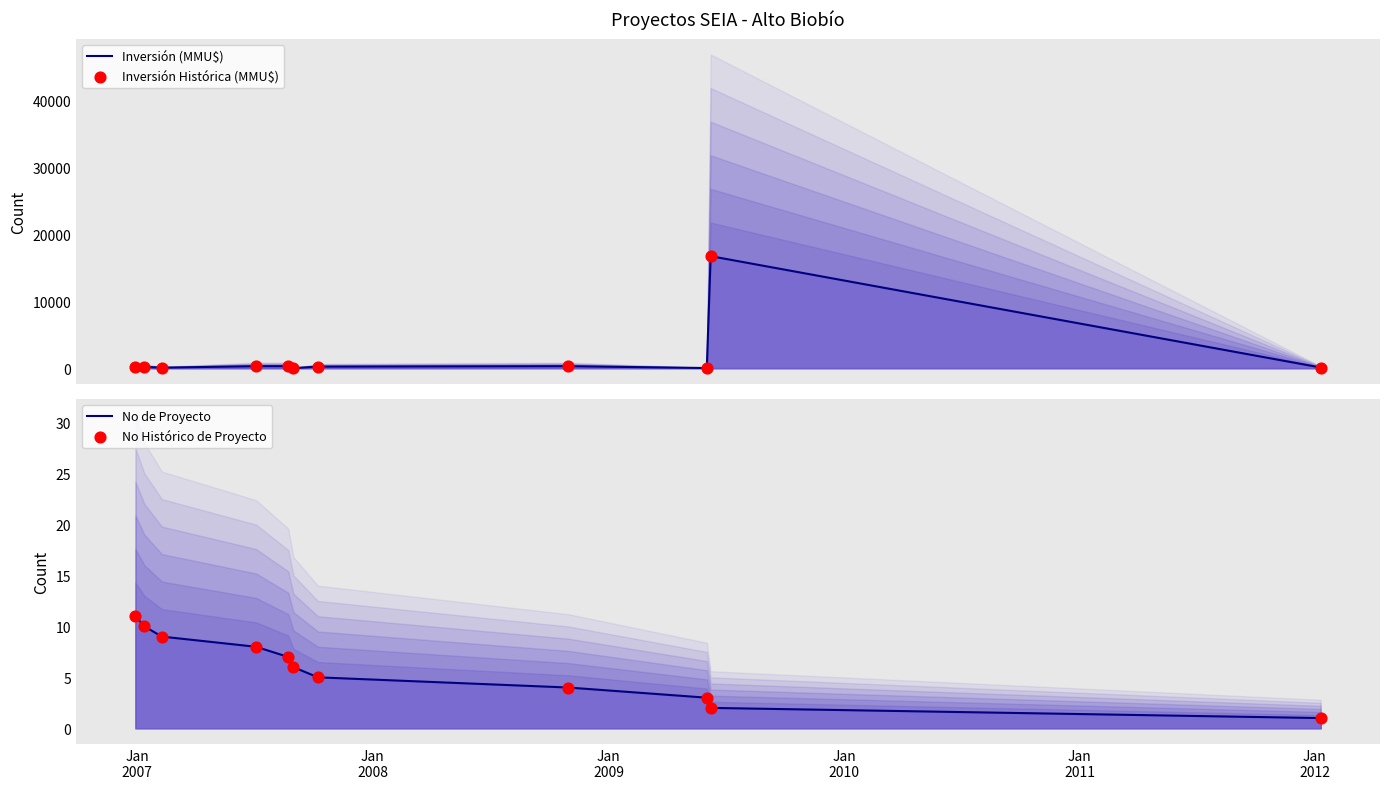

Which series has the largest total across all categories?

Inversión (MMU$)